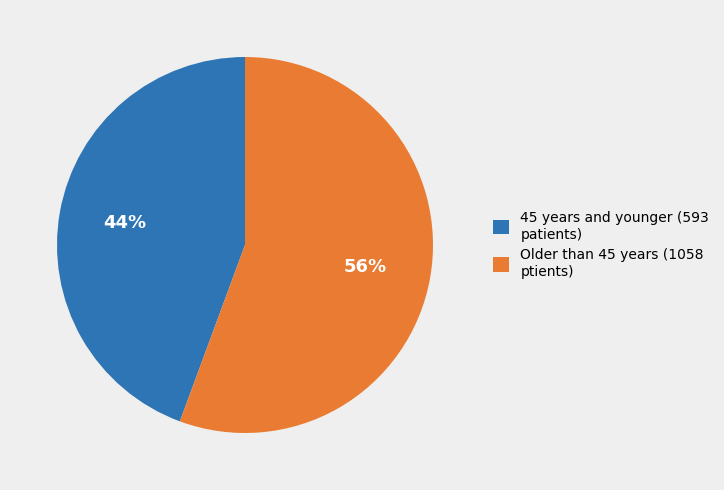

How many segments does this pie chart have?

2